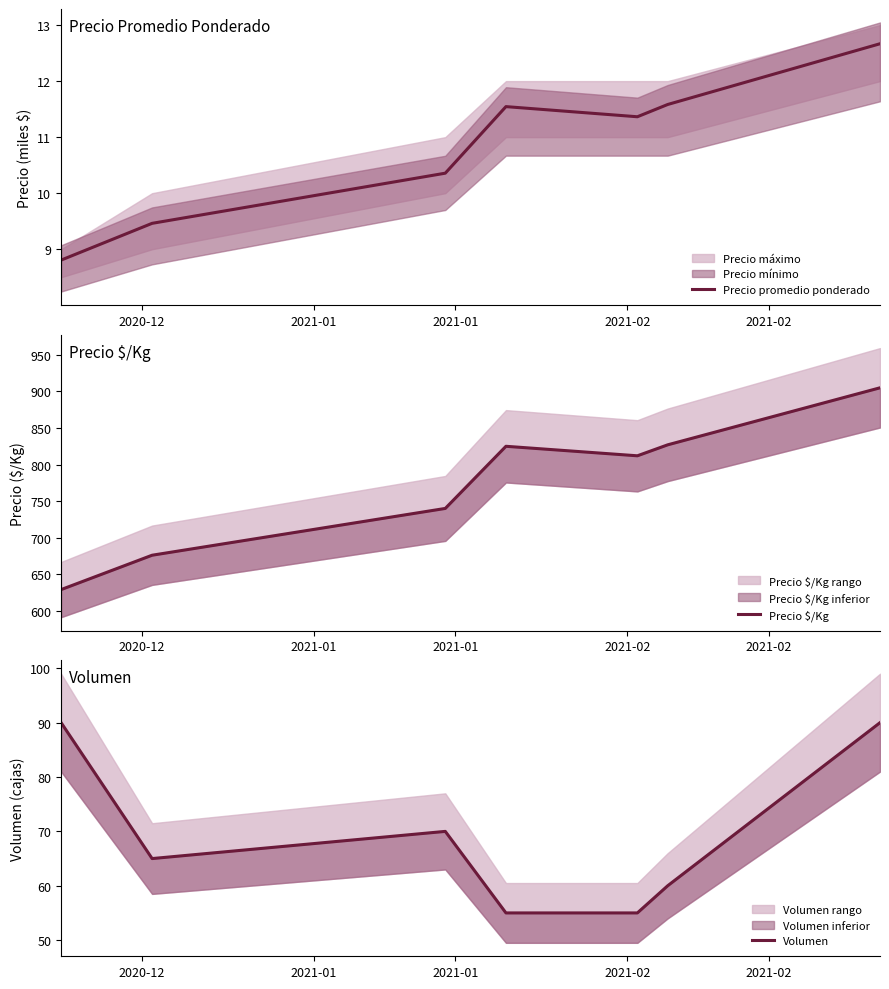

What is the maximum value for Precio promedio ponderado?

12.7